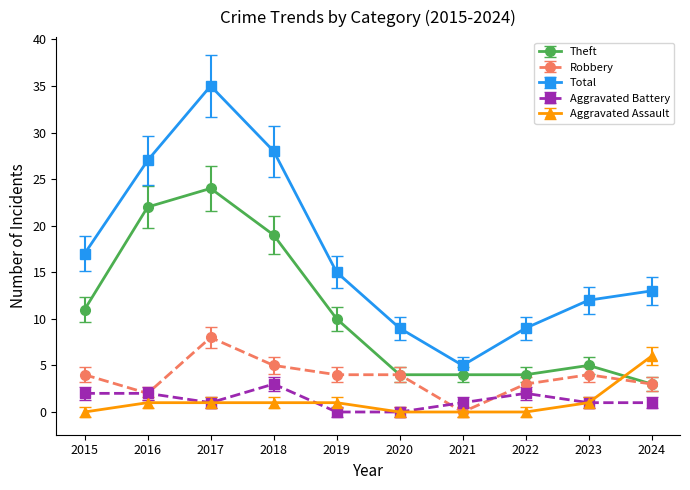

What is the difference between the highest and lowest values at 2015?

17